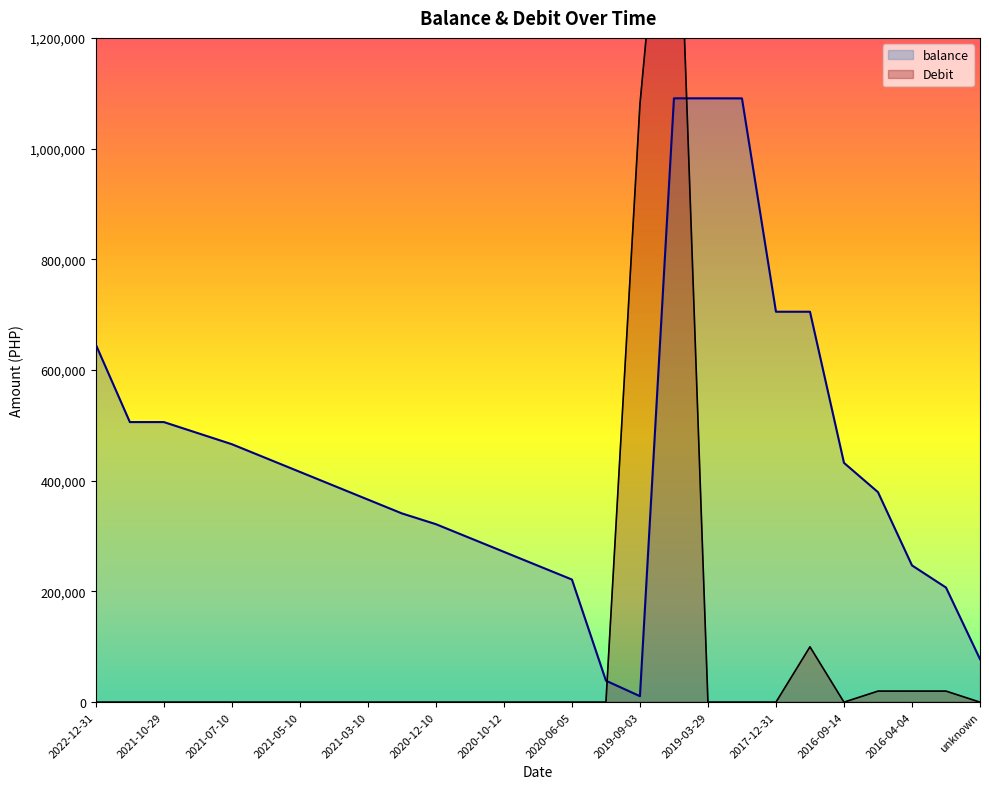

Reading left to right, extract all data points from this chart.

balance: 2022-12-31=645812.7	2021-12-31=505987.7	2021-10-29=505987.7	2021-09-29=485987.7	2021-07-10=465987.7	2021-06-10=440987.7	2021-05-10=415987.7	2021-04-12=390987.7	2021-03-10=365987.7	2020-12-15=340987.7	2020-12-10=321542.7	2020-11-10=296542.7	2020-10-12=271542.7	2020-09-11=246542.7	2020-06-05=221542.7	2019-11-25=38821.7	2019-09-03=10821.7	2019-09-02=1090821.7	2019-03-29=1090821.7	2018-05-08=1090721.7	2017-12-31=705314.5	2016-2017=705314.5	2016-09-14=432314.5	2016-04-28=379389.5	2016-04-04=247062.0	2016-04-27=207062.0	unknown=77731.5
Debit: 2022-12-31=0.0	2021-12-31=0.0	2021-10-29=0.0	2021-09-29=0.0	2021-07-10=0.0	2021-06-10=0.0	2021-05-10=0.0	2021-04-12=0.0	2021-03-10=0.0	2020-12-15=0.0	2020-12-10=0.0	2020-11-10=0.0	2020-10-12=0.0	2020-09-11=0.0	2020-06-05=0.0	2019-11-25=0.0	2019-09-03=1080000.0	2019-09-02=1740000.0	2019-03-29=0.0	2018-05-08=0.0	2017-12-31=0.0	2016-2017=100000.0	2016-09-14=0.0	2016-04-28=20000.0	2016-04-04=20000.0	2016-04-27=20000.0	unknown=0.0